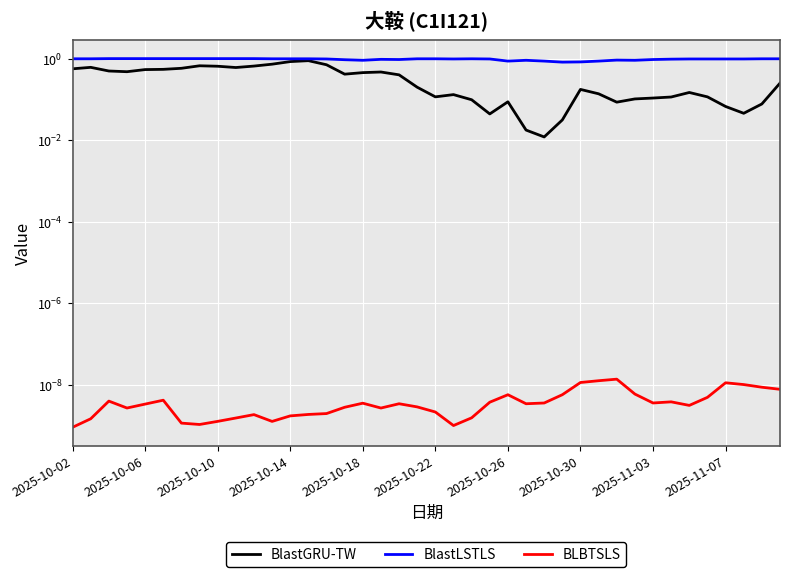

Where is the first local maximum for BlastLSTLS?

17